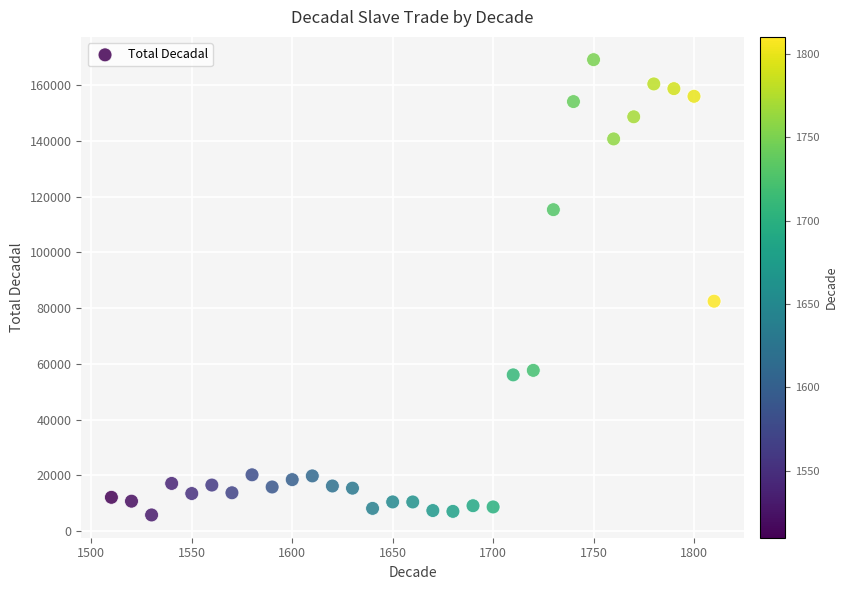

What Y value in the scatter plot is closest to 87470?

82489